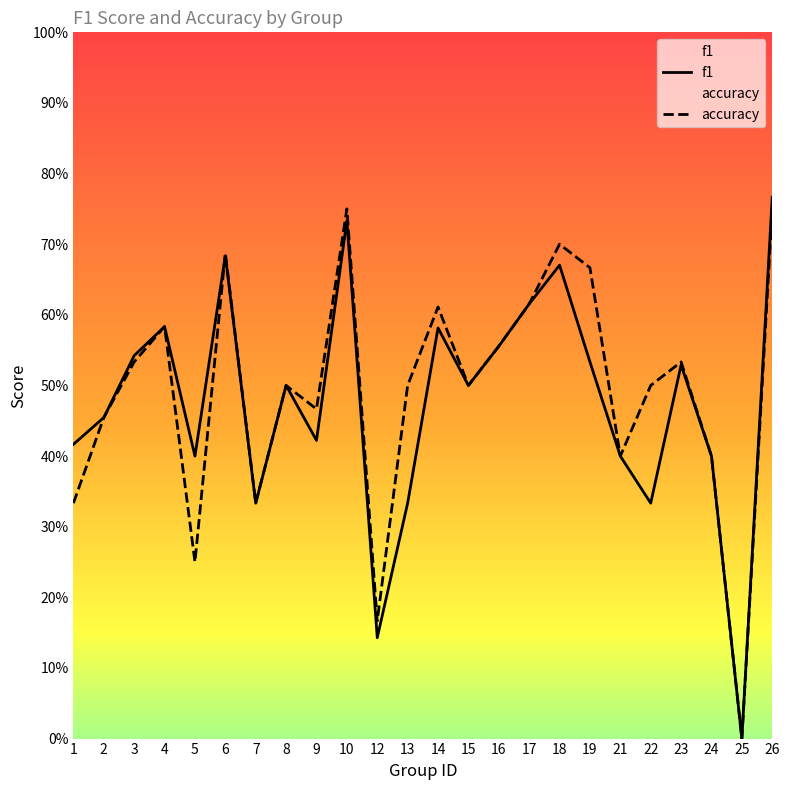

Where do accuracy and f1 first cross each other?

5 and 6